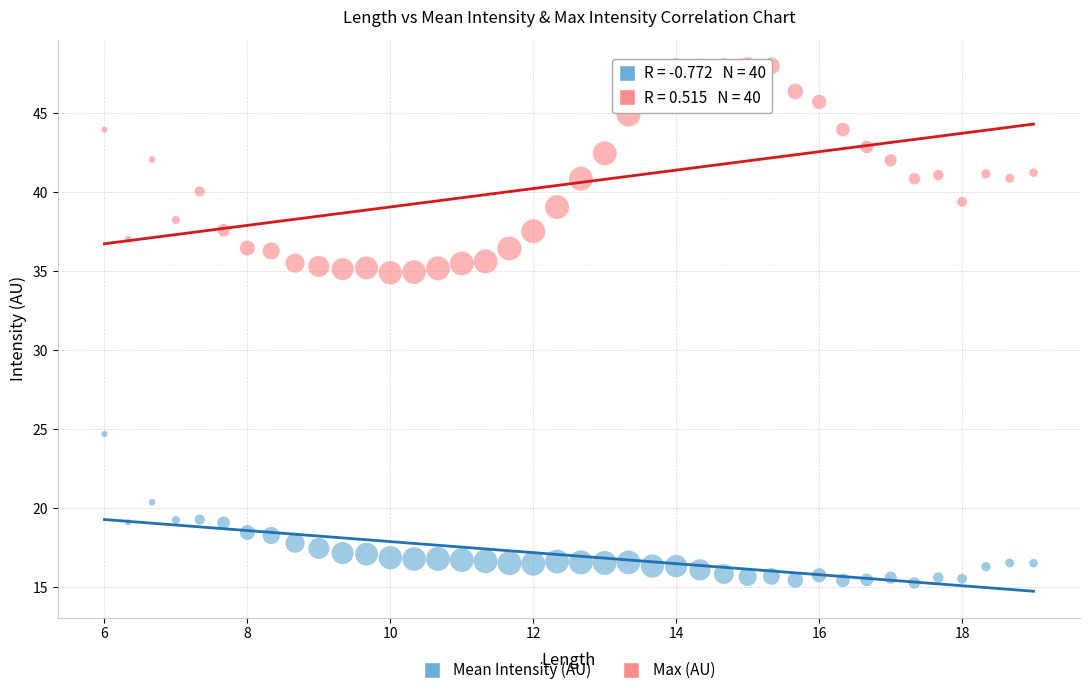

Which series contains the lowest Y value?

Mean Intensity (AU)